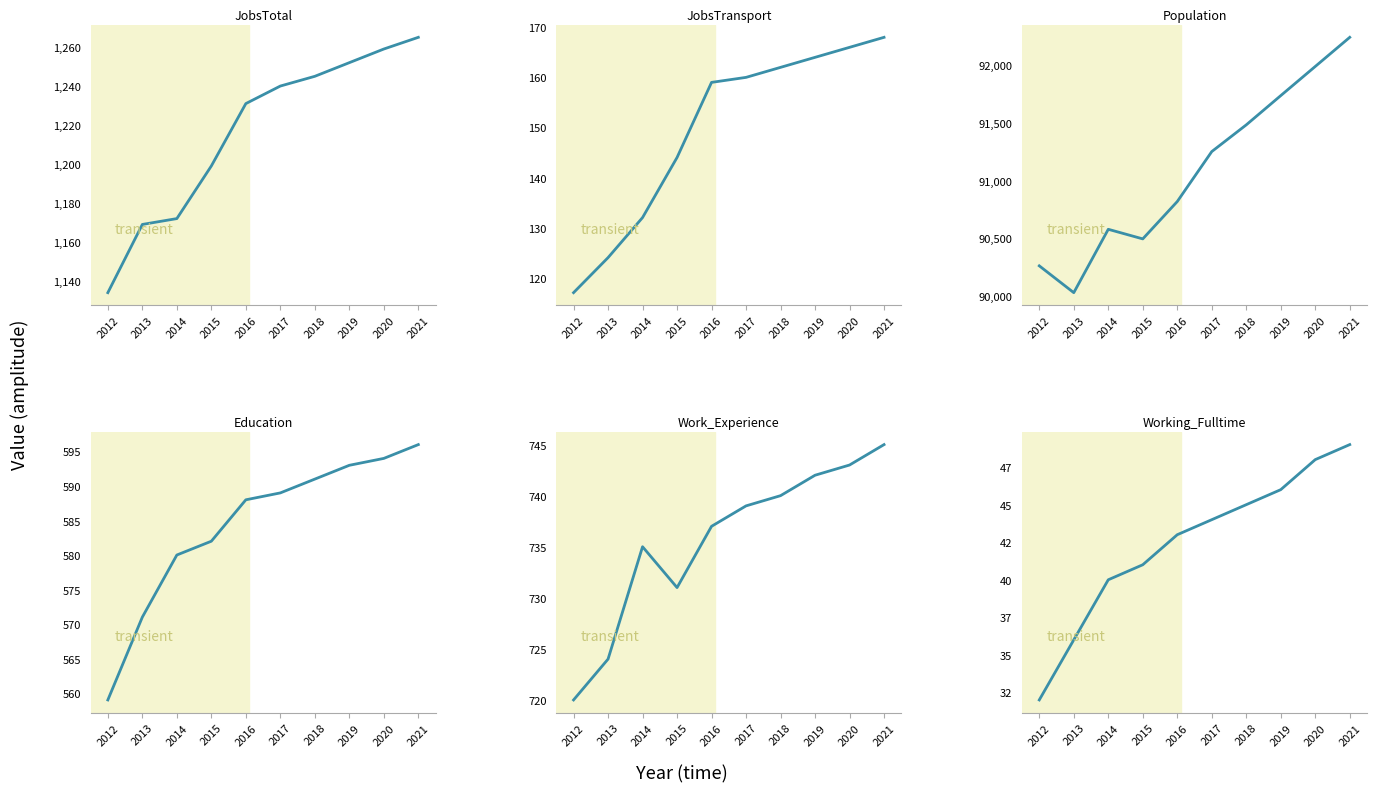

The value of Work_Experience at 2014 is 1121. True or false?

False